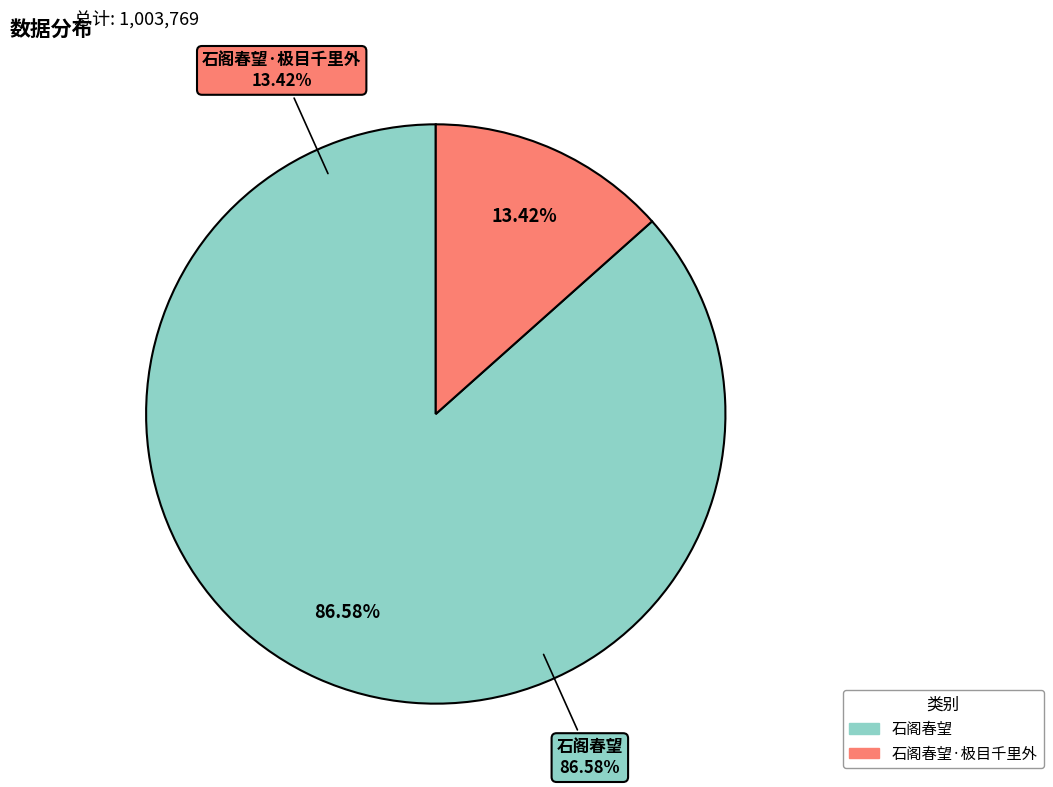

The 石阁春望 slice represents 87% of the pie. True or false?

True